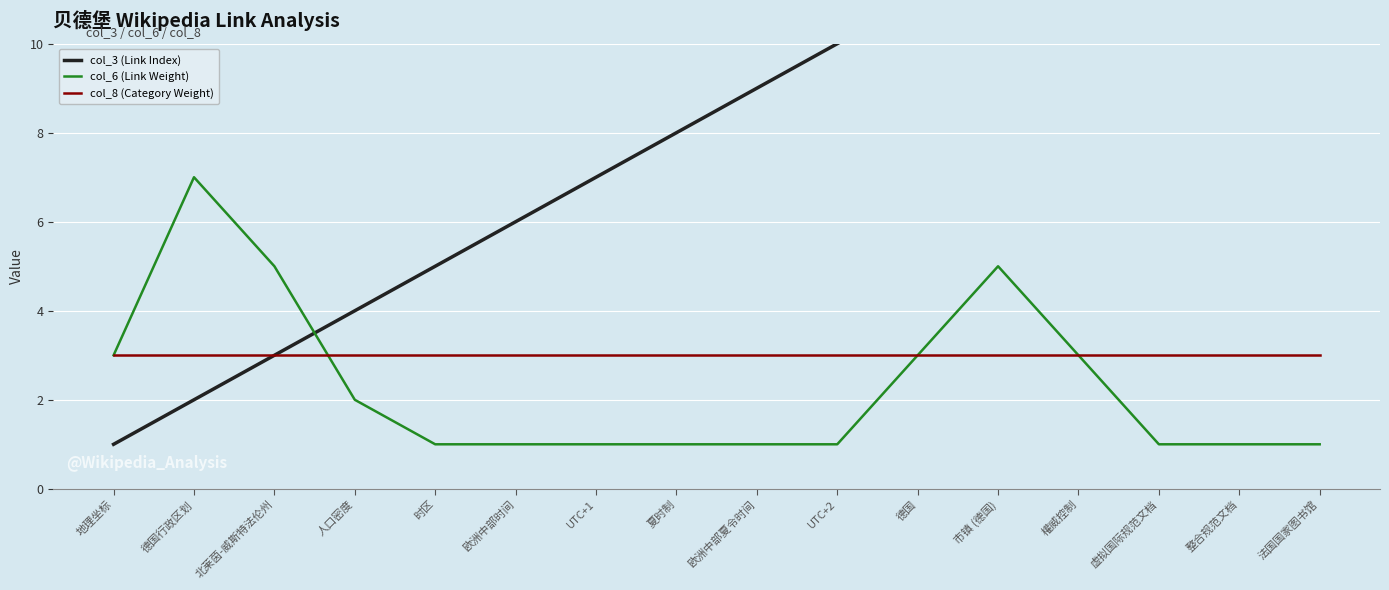

What is the value of the col_8 (Category Weight) point at the 3rd from the left?

3